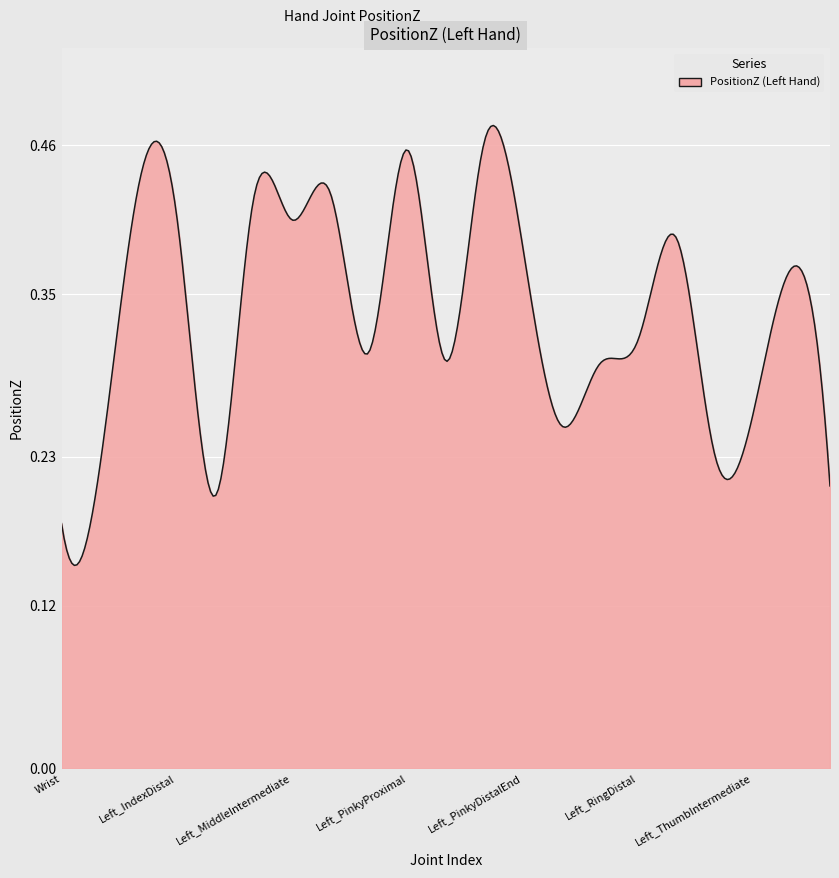

What is the difference between the maximum and second lowest values?

0.3